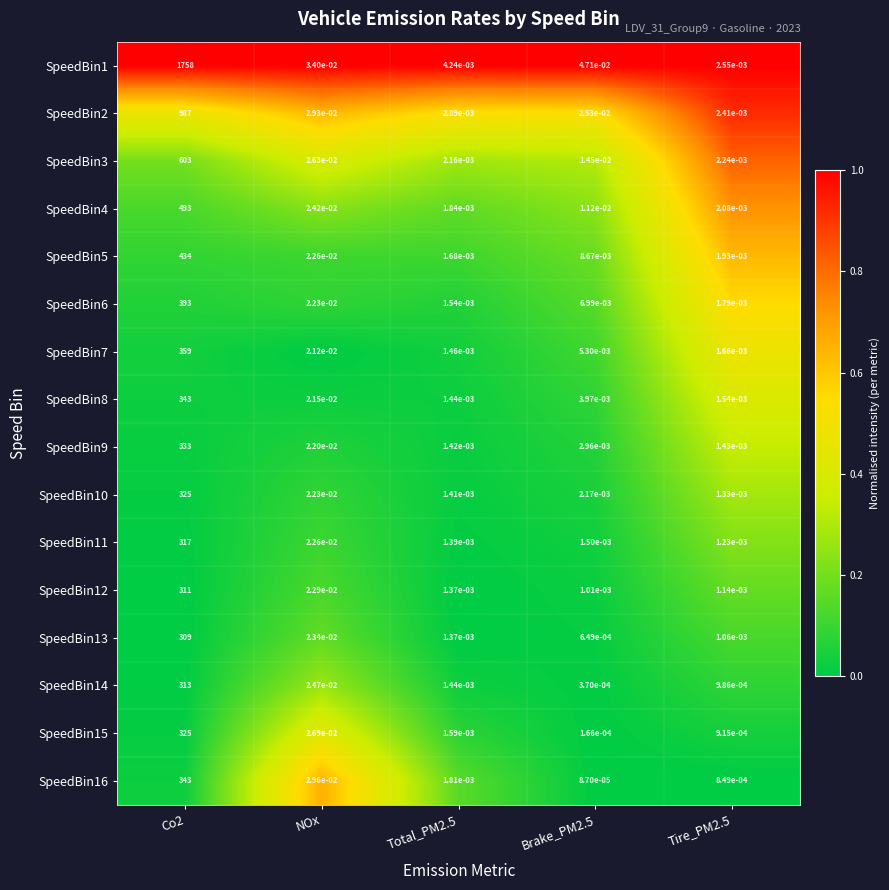

Is the value of SpeedBin8 at Brake_PM2.5 greater than the value of SpeedBin10 at Tire_PM2.5?

Yes